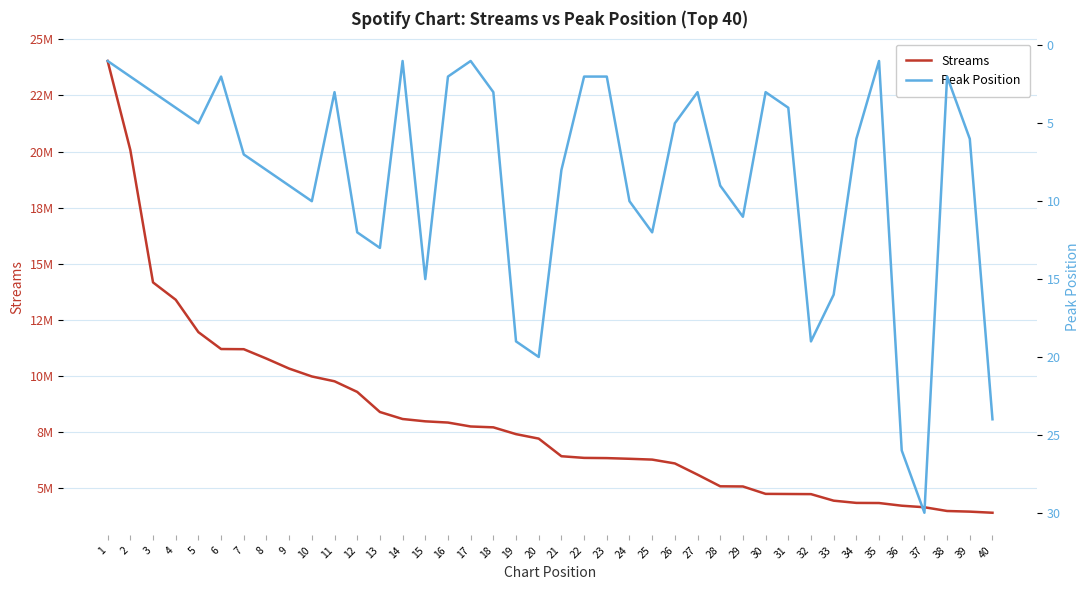

Is this an area chart (filled region under the line)?

No